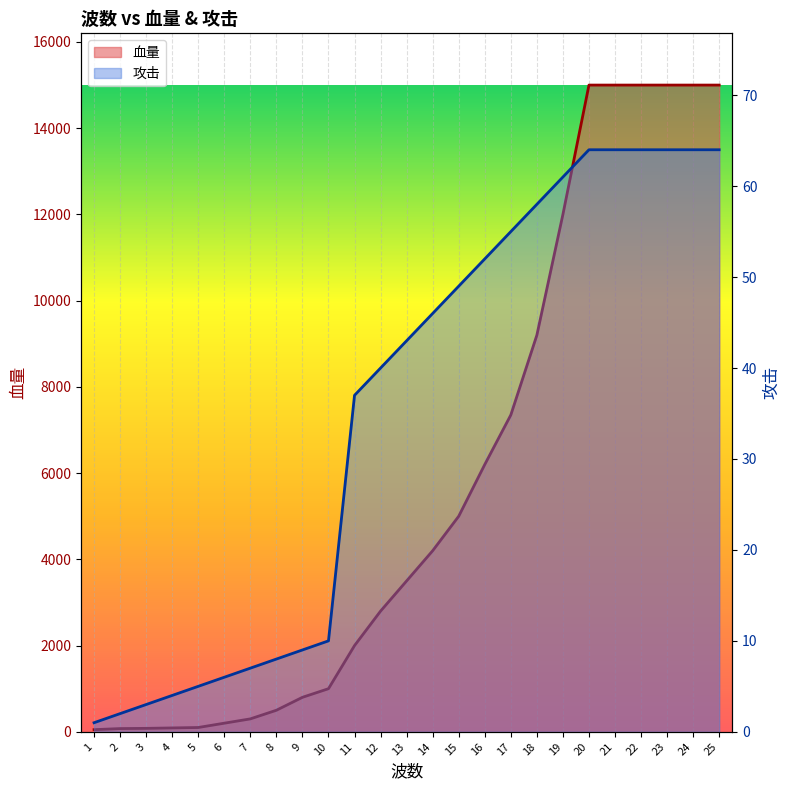

How many values in the 攻击 series are below 43?

12